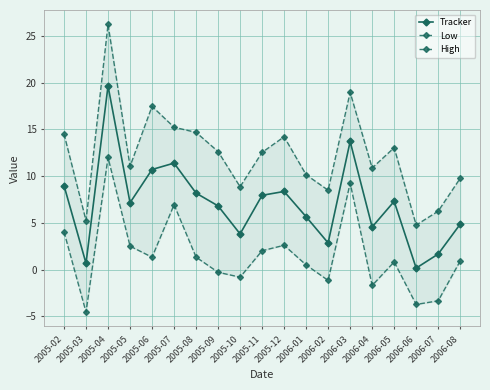

What is the highest value of the Tracker series?

19.7